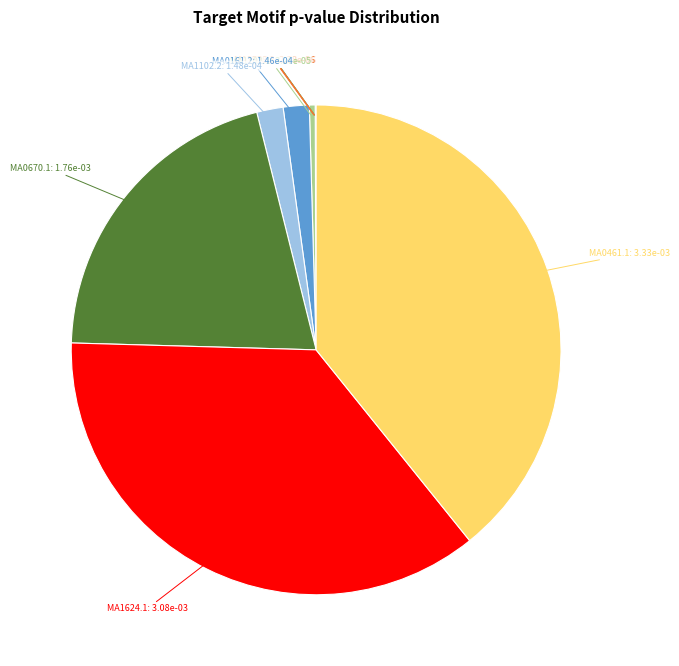

Is there any slice that represents more than half of the pie?

No